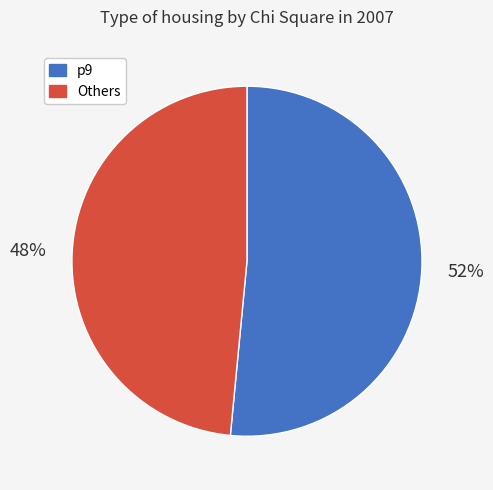

Does any single category account for the majority?

Yes